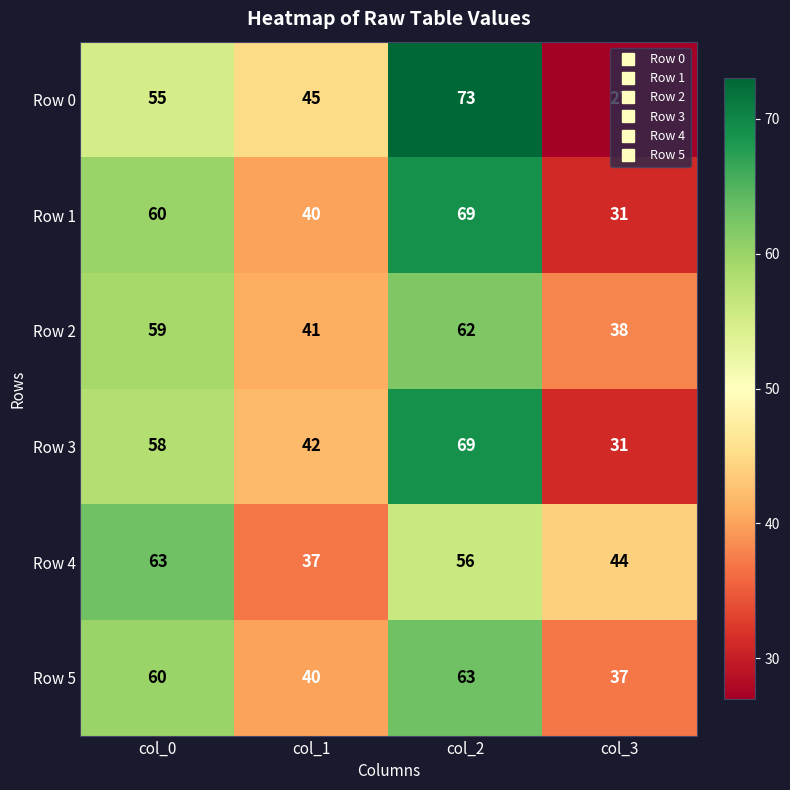

At how many categories does at least one series exceed 47?

2